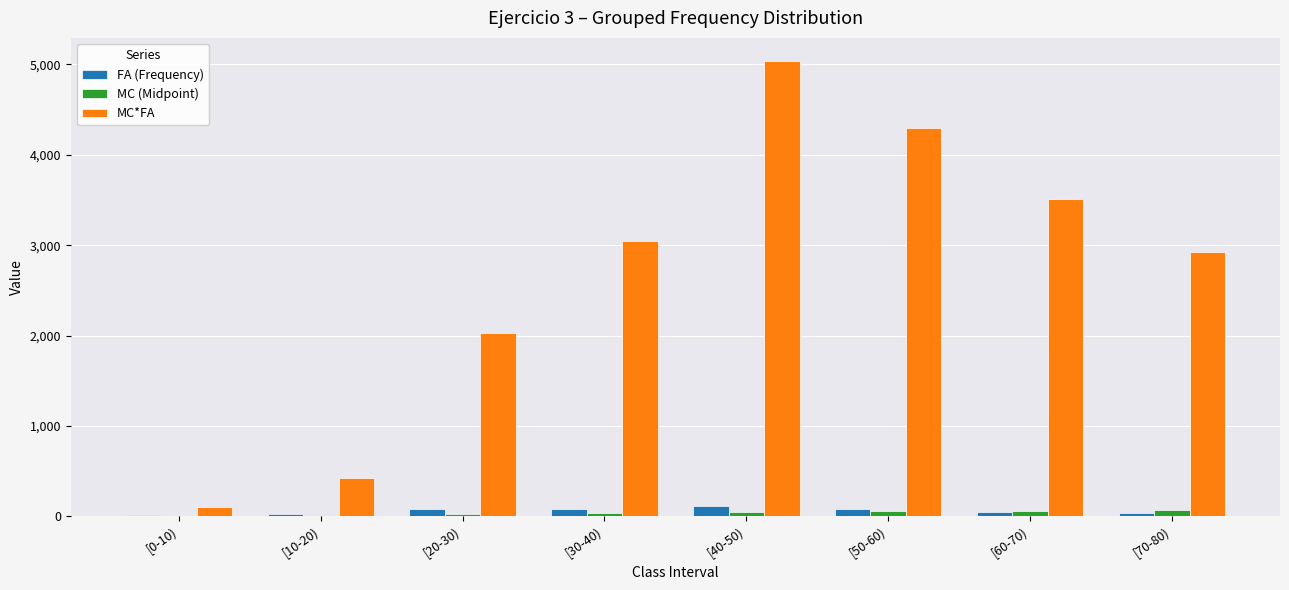

What is the maximum value shown in the chart?

5040